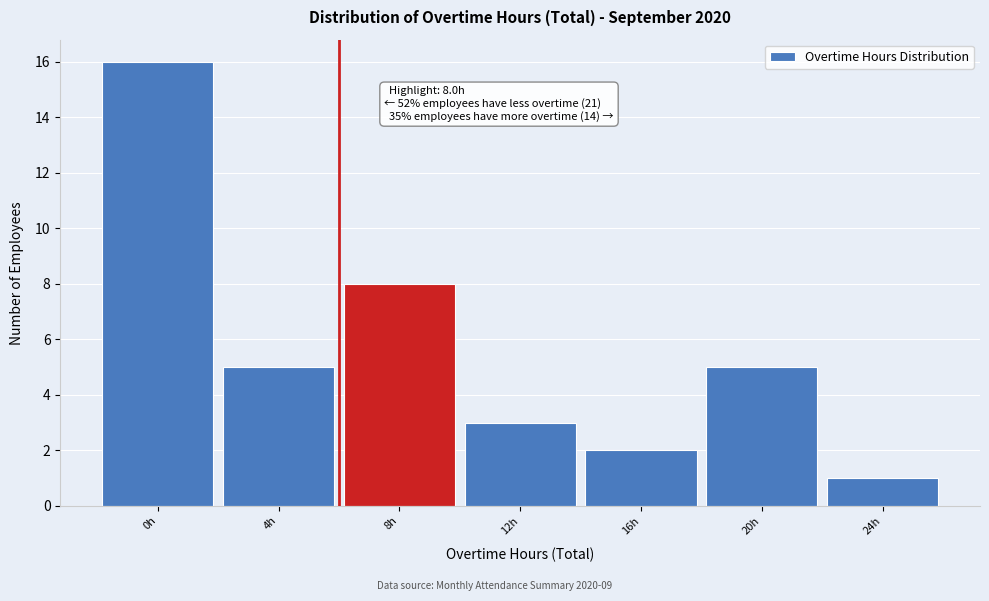

Reading left to right, transcribe all the data shown in this chart.

0h=16	4h=5	8h=8	12h=3	16h=2	20h=5	24h=1